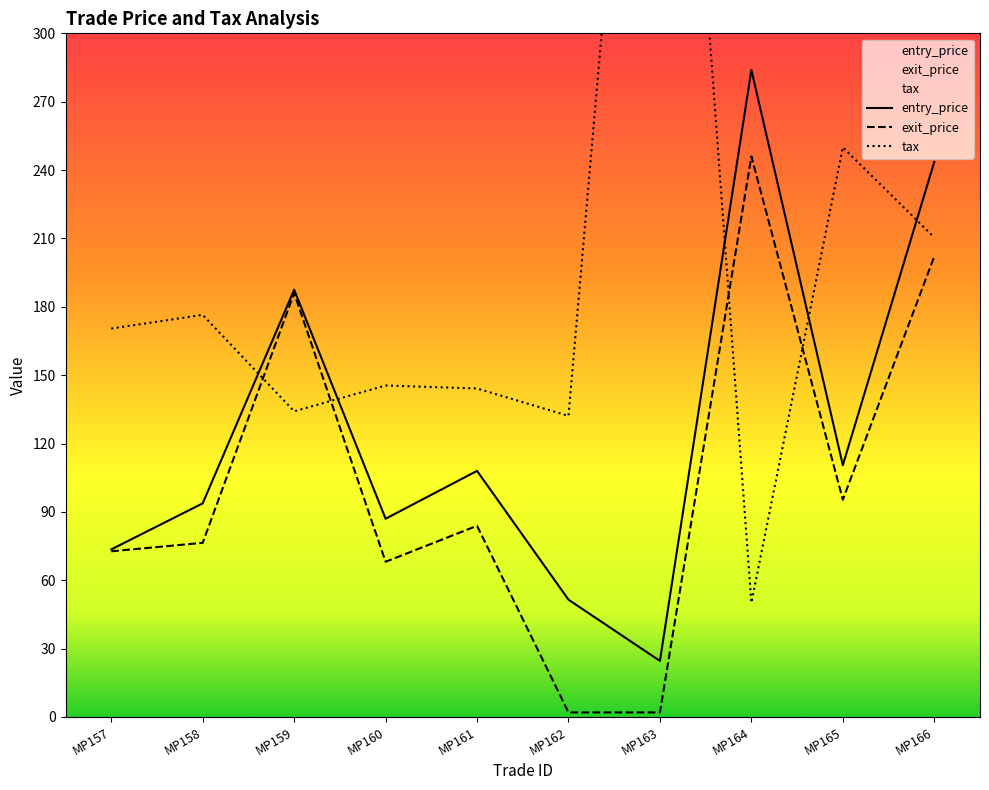

What are all the series names shown in the legend?

entry_price, exit_price, tax